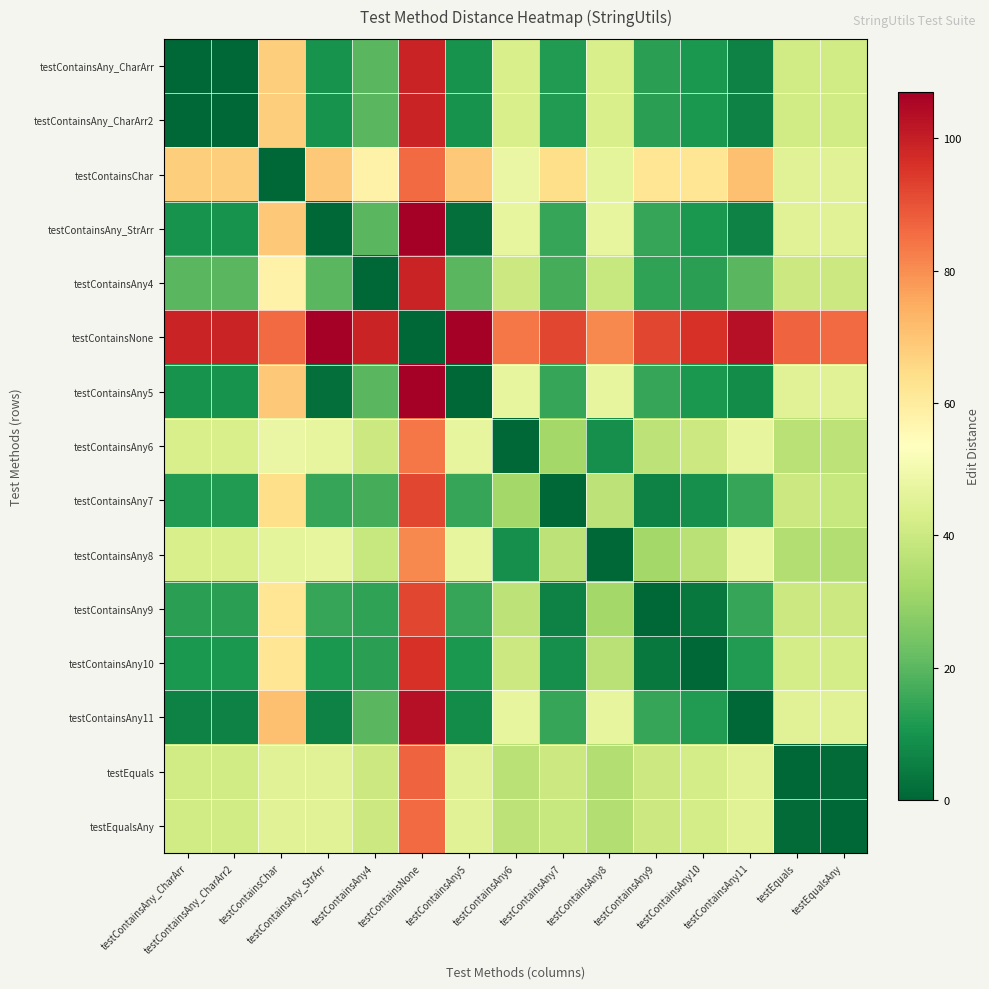

What is the total value across all series at testContainsAny6?

590